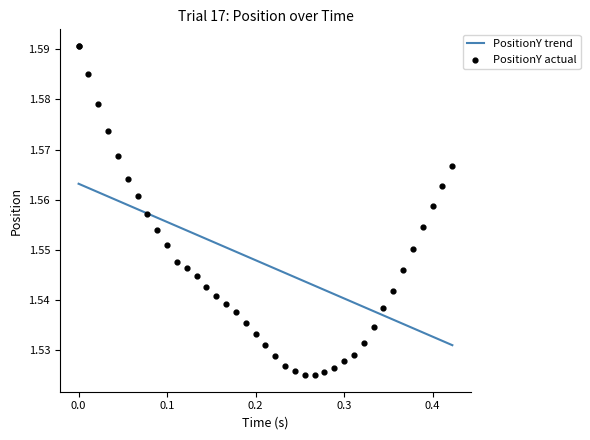

Which series contains the lowest Y value?

PositionY actual